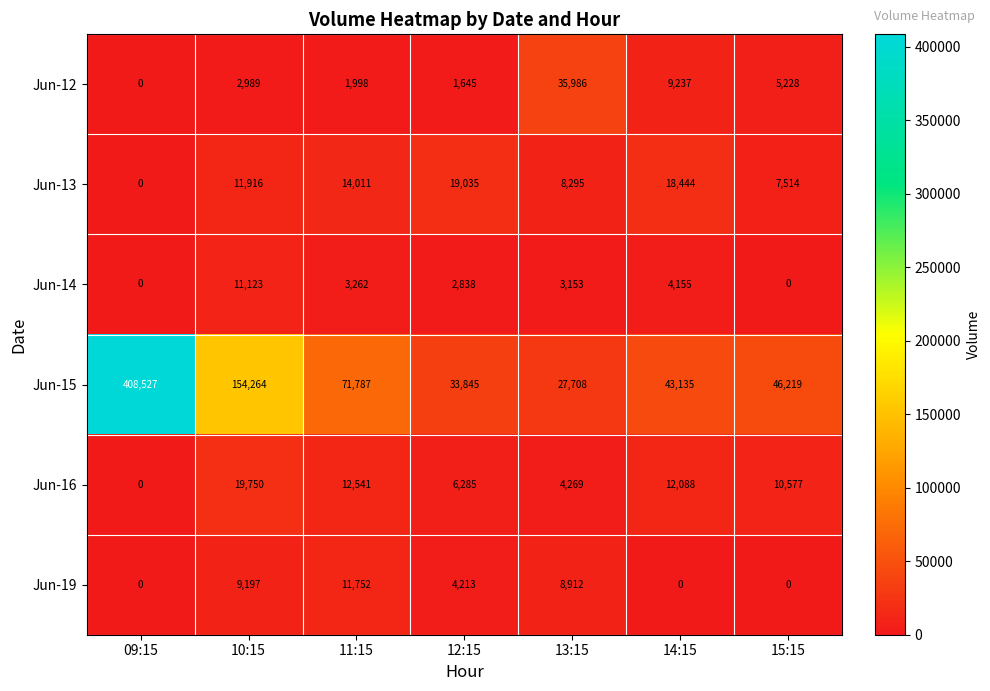

At 12:15, list the series in order from smallest to largest.

Jun-12, Jun-14, Jun-19, Jun-16, Jun-13, Jun-15